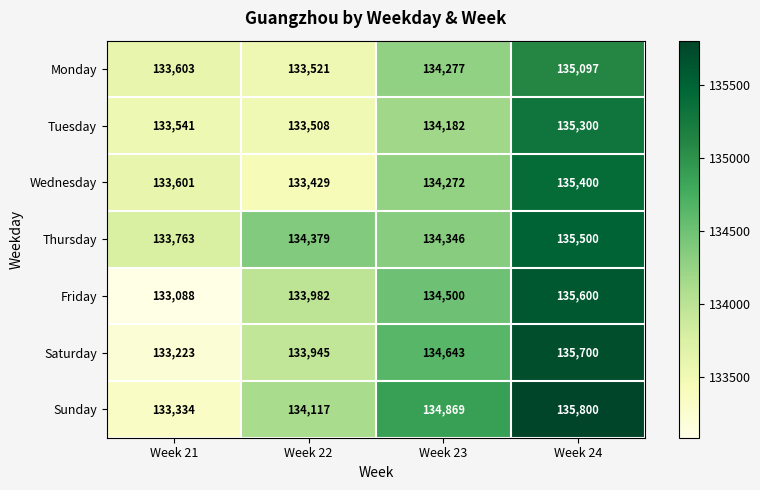

At which label does Wednesday reach its minimum?

Week 22